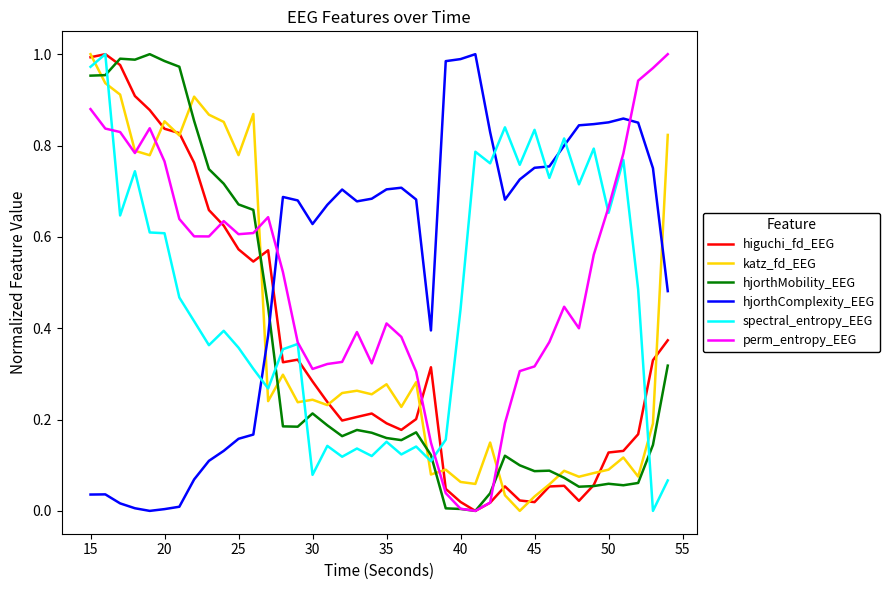

How many times do hjorthComplexity_EEG and katz_fd_EEG cross each other?

2